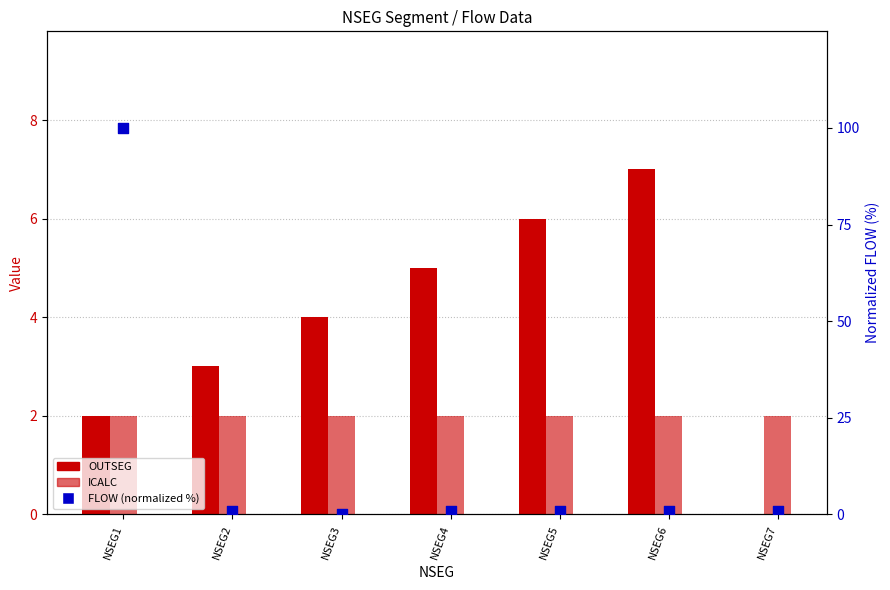

Is the value of OUTSEG at NSEG4 greater than the value of FLOW (normalized %) at NSEG1?

No